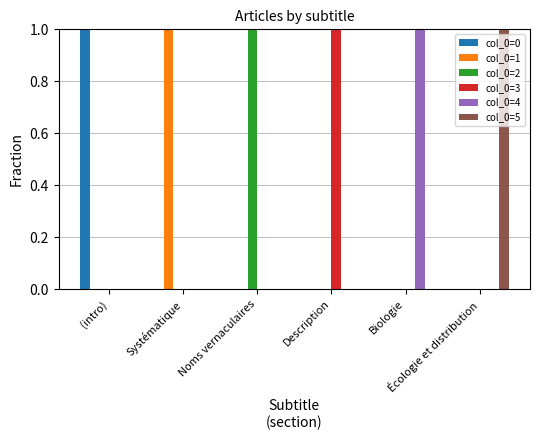

The value of col_0=2 at Noms vernaculaires is 0. True or false?

False